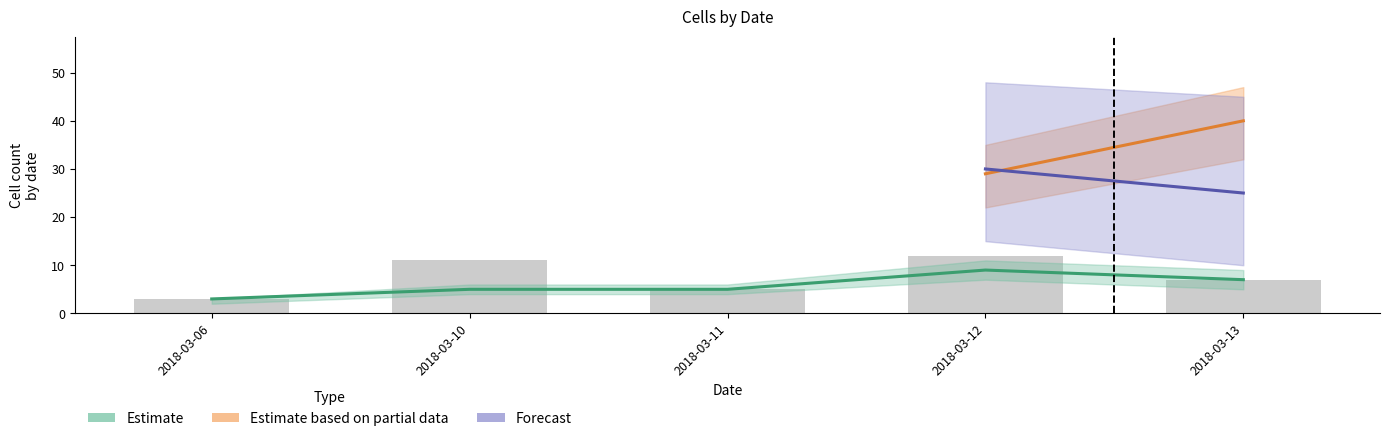

Between 2018-03-11 and 2018-03-10, which is larger?

2018-03-10